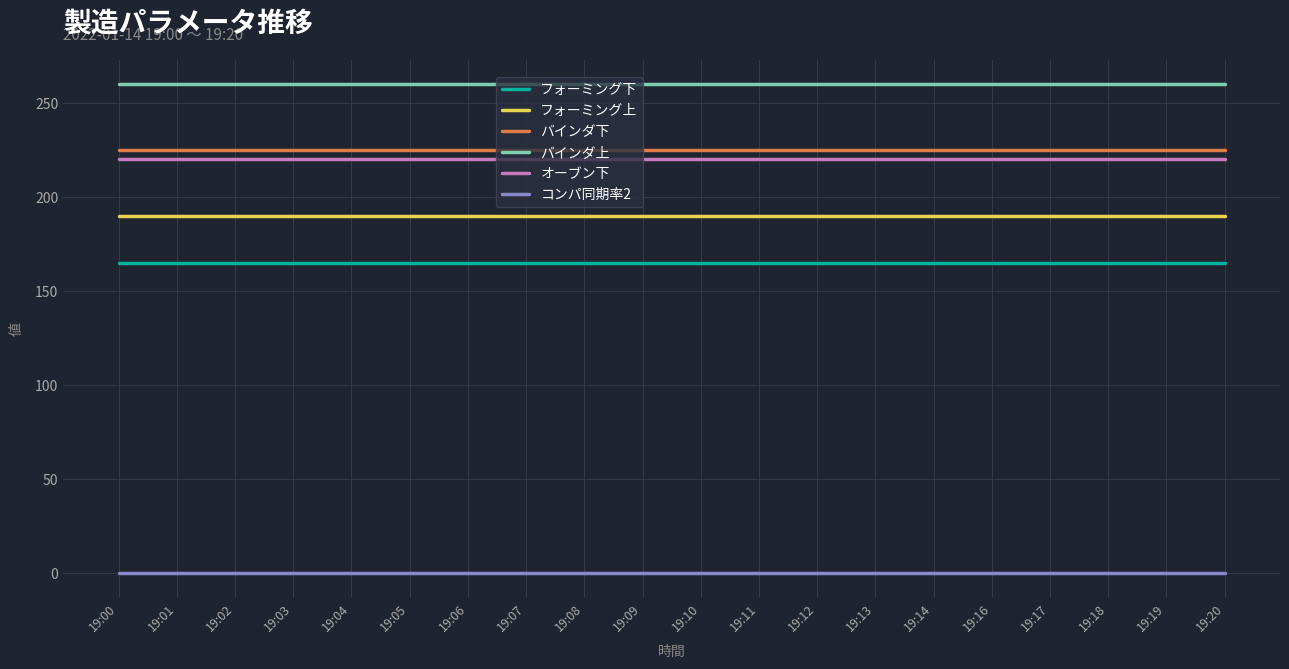

What is the minimum value for バインダ下?

225